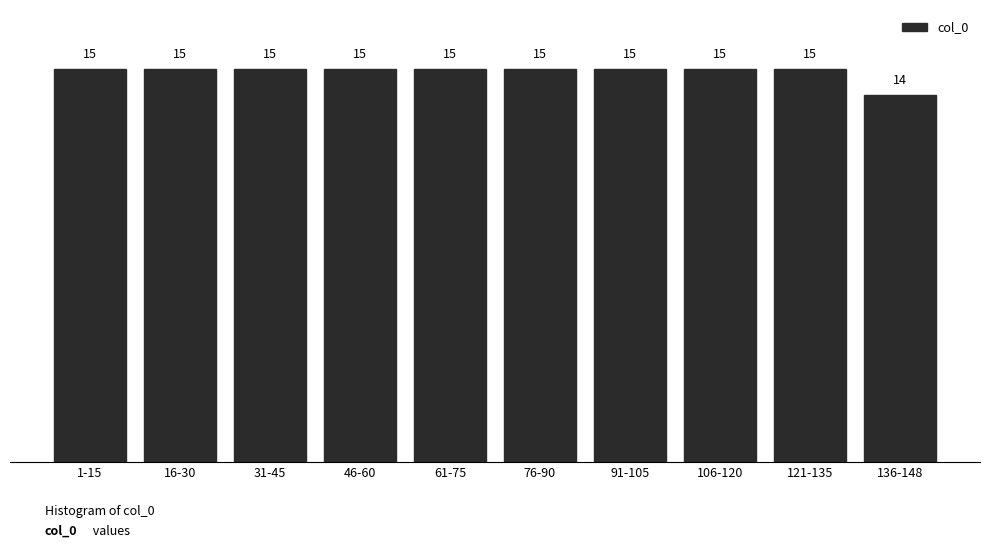

Reading left to right, what are all the values shown in this chart?

1-15=15	16-30=15	31-45=15	46-60=15	61-75=15	76-90=15	91-105=15	106-120=15	121-135=15	136-148=14